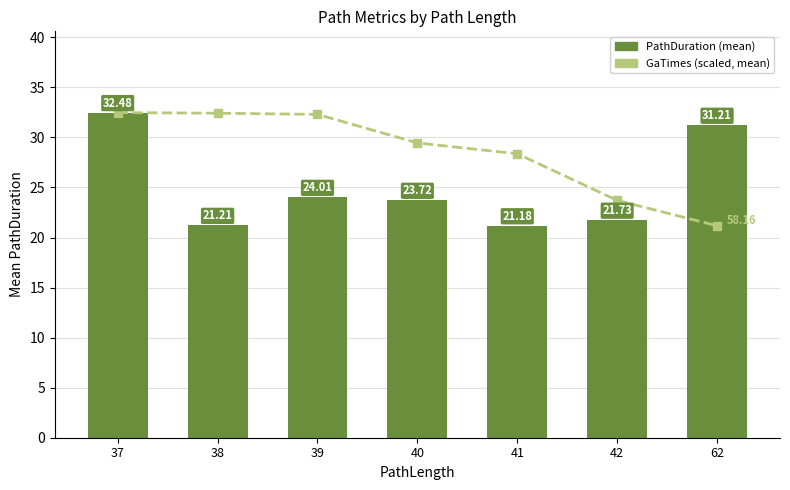

What is the difference between the maximum and minimum values in the GaTimes (scaled) series?

11.3